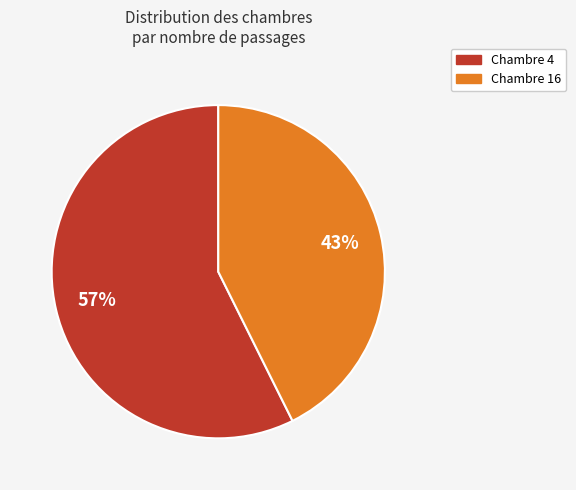

What is the ratio of the value at Chambre 4 to the value at Chambre 16?

1.3